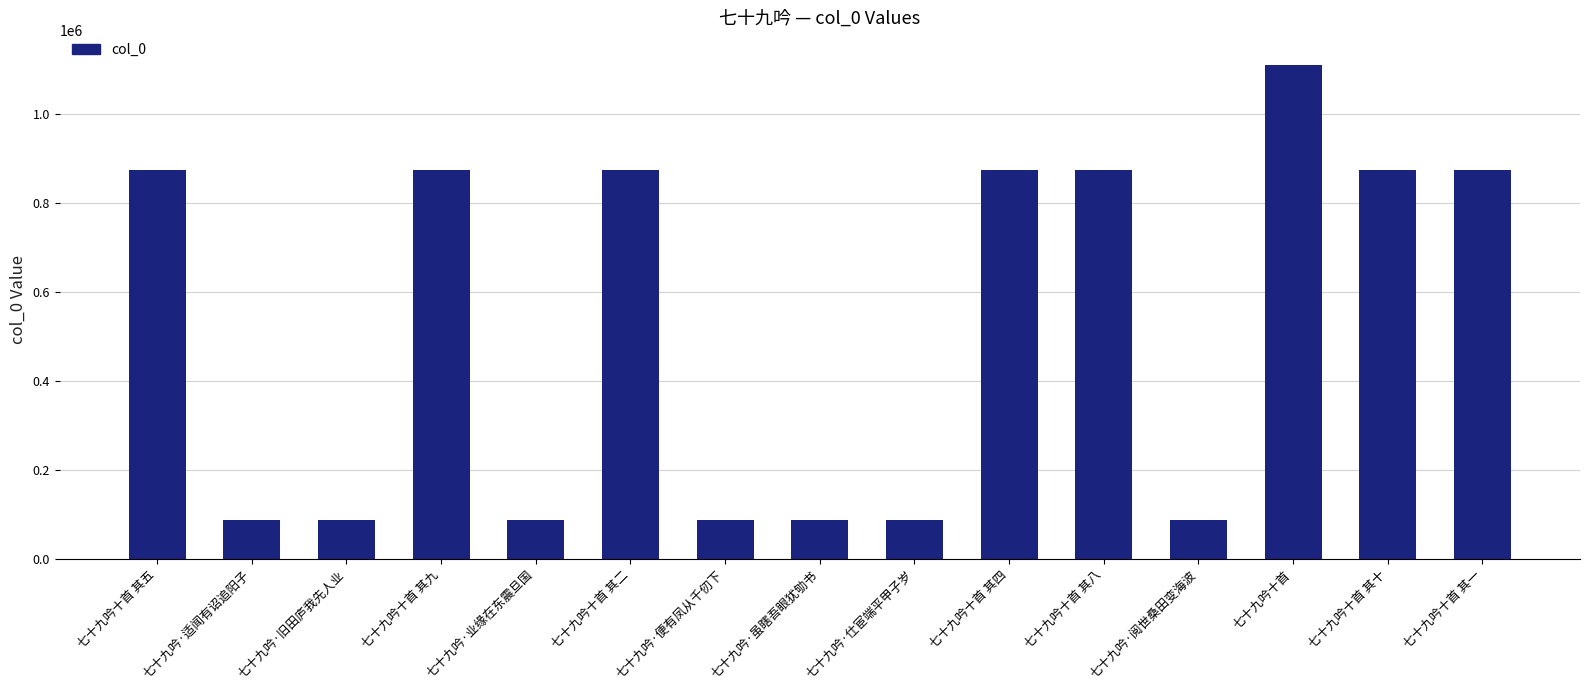

At which category does the chart reach its peak across all series?

七十九吟十首